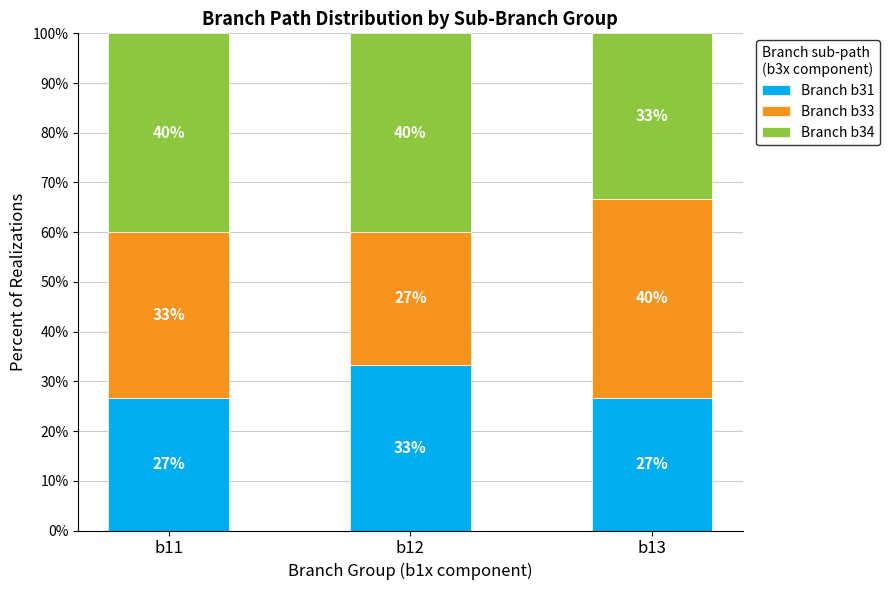

Rank the series by their average value, from lowest to highest.

Branch b31, Branch b33, Branch b34